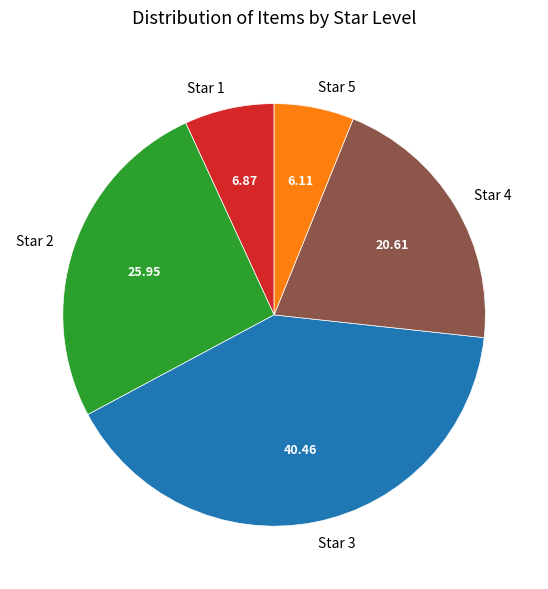

Count the number of slices in the pie.

5